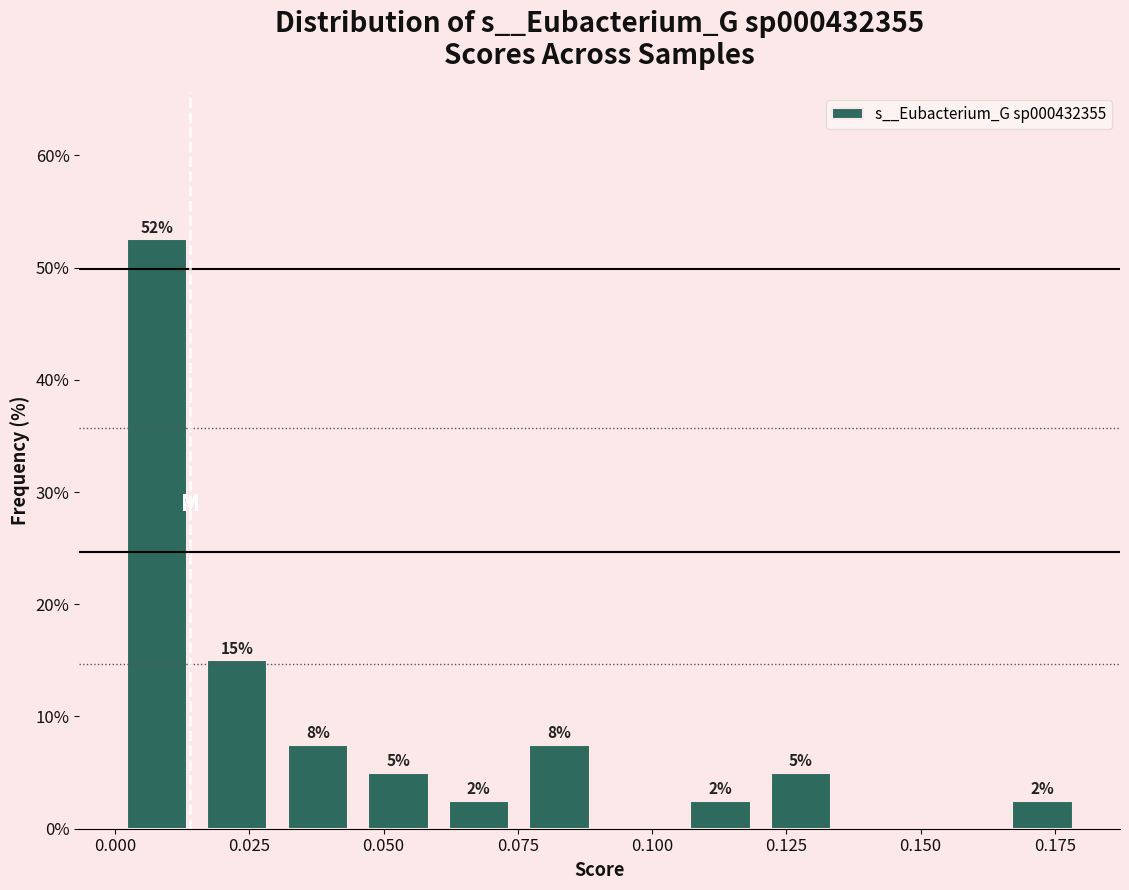

Around what value on the x-axis is the tallest bar? Give the approximate position of its centre, as read against the axis.

0.010